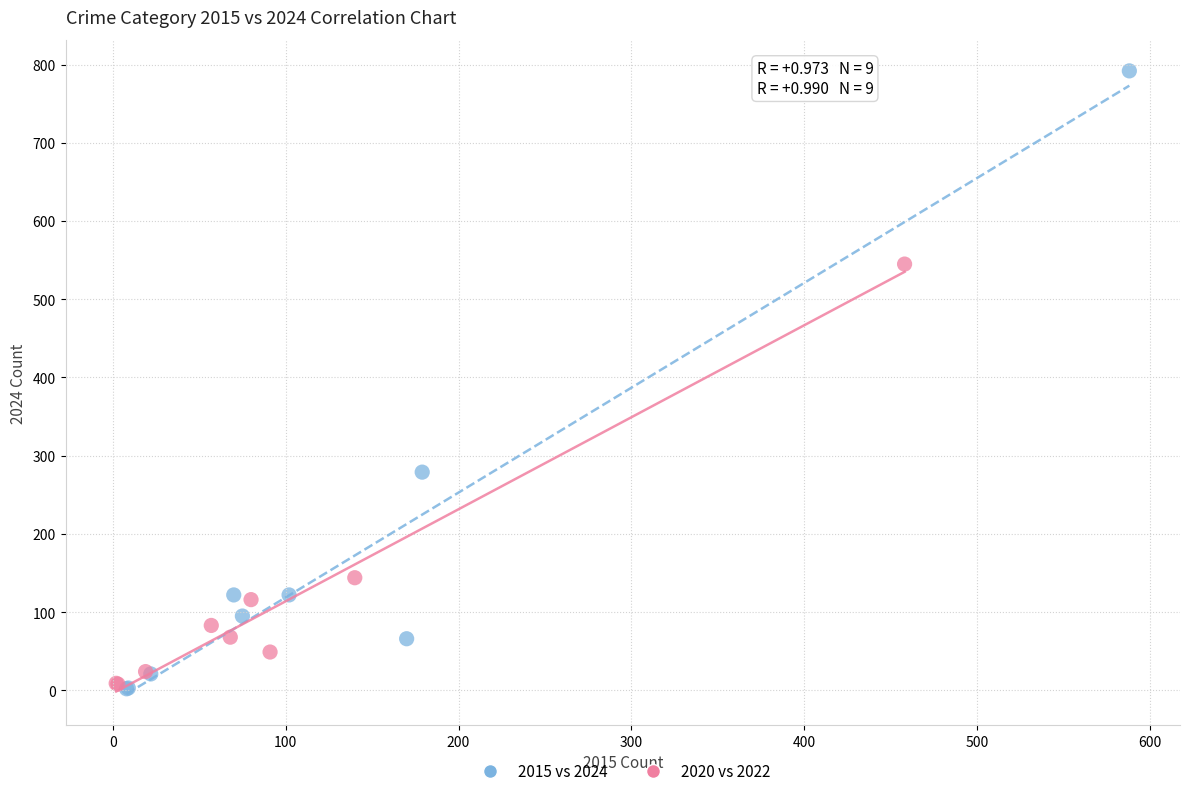

Which series reaches the maximum Y coordinate?

2015 vs 2024